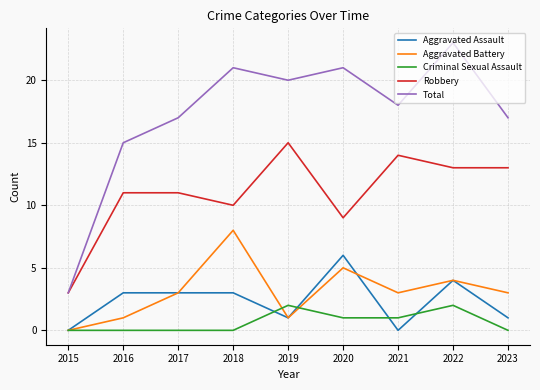

Reading right to left, extract all data points from this chart.

Aggravated Assault: 1	4	0	6	1	3	3	3	0
Aggravated Battery: 3	4	3	5	1	8	3	1	0
Criminal Sexual Assault: 0	2	1	1	2	0	0	0	0
Robbery: 13	13	14	9	15	10	11	11	3
Total: 17	23	18	21	20	21	17	15	3